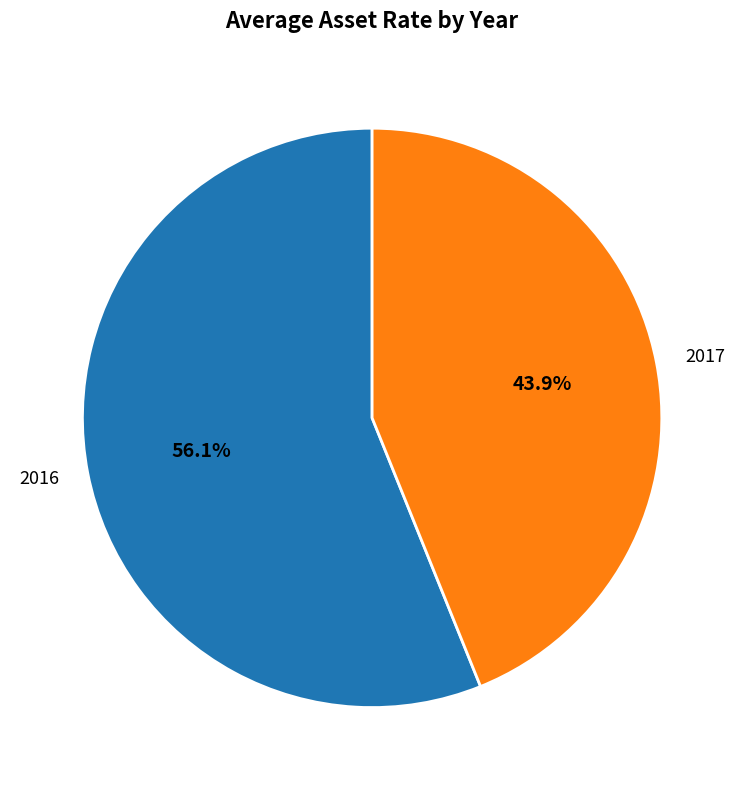

To the nearest percent, what is the combined percentage of 2017 and 2016?

100%